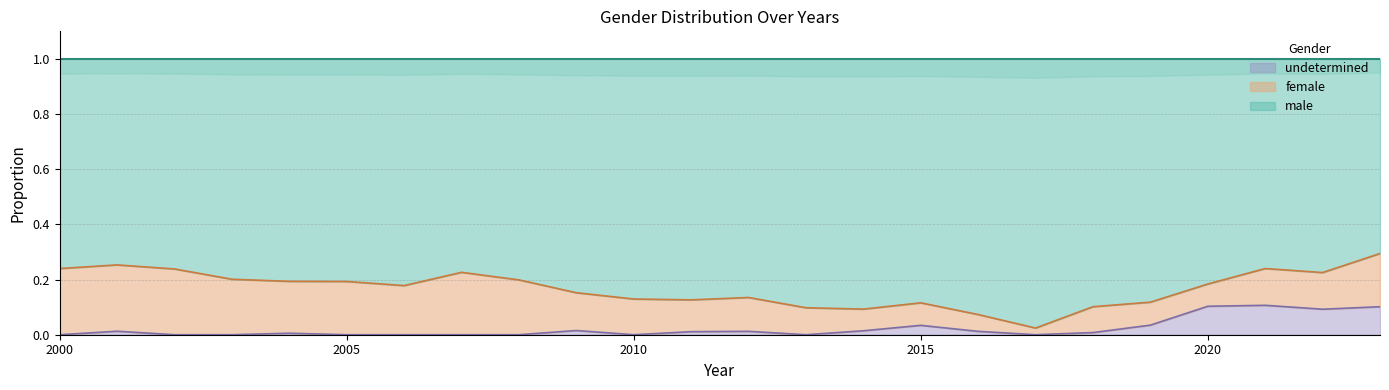

True or false: undetermined has a value of 0.0 at 2005.

True